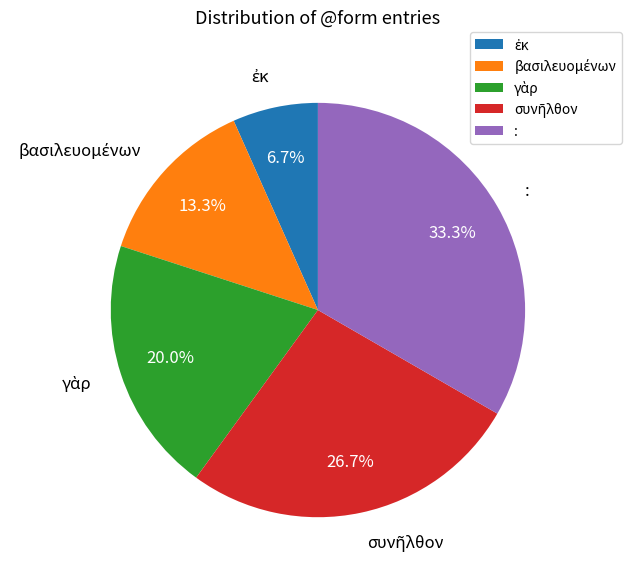

Which slice is the largest?

: